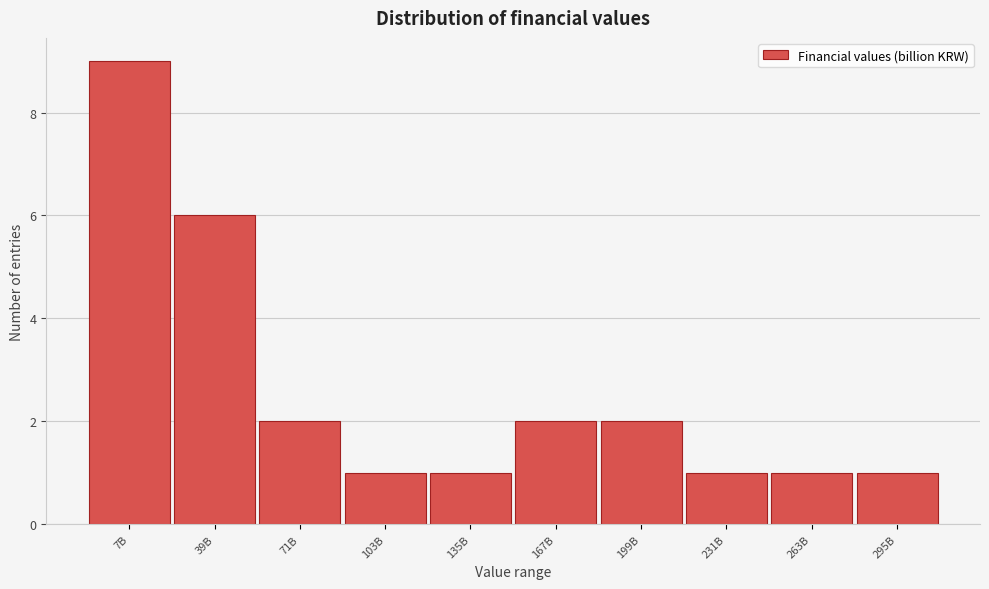

Reading left to right, what are all the values shown in this chart?

7B=9	39B=6	71B=2	103B=1	135B=1	167B=2	199B=2	231B=1	263B=1	295B=1